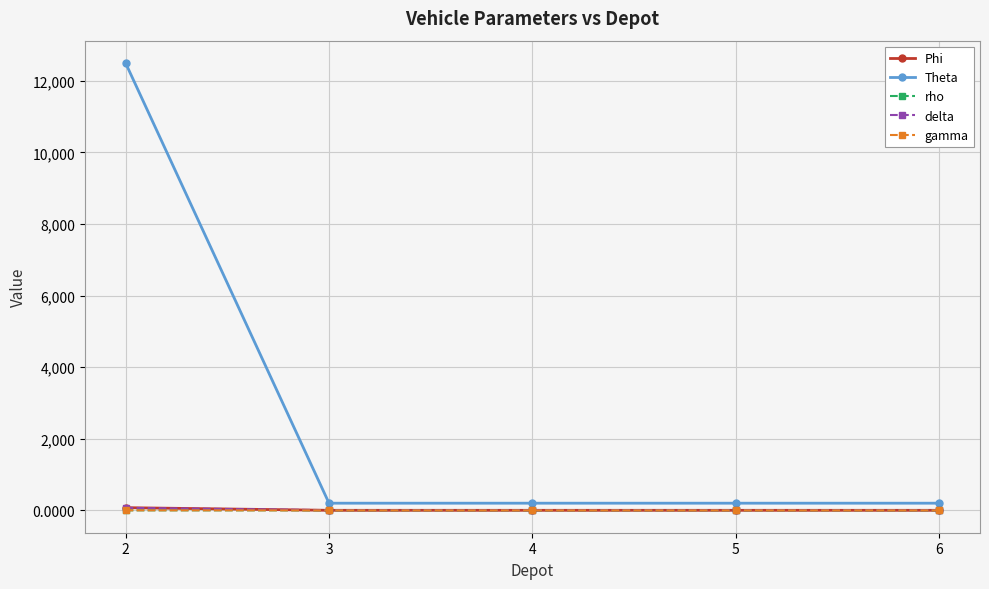

Is it true that rho equals 1.0 at 2?

True